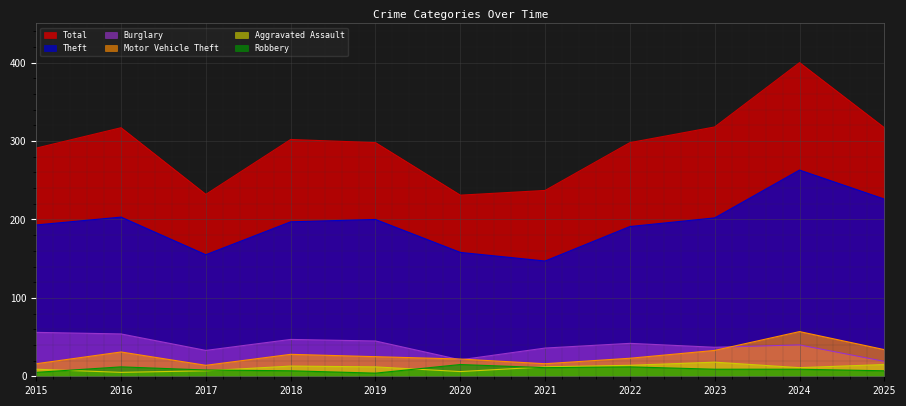

Is it true that Motor Vehicle Theft equals 28 at 2018?

True